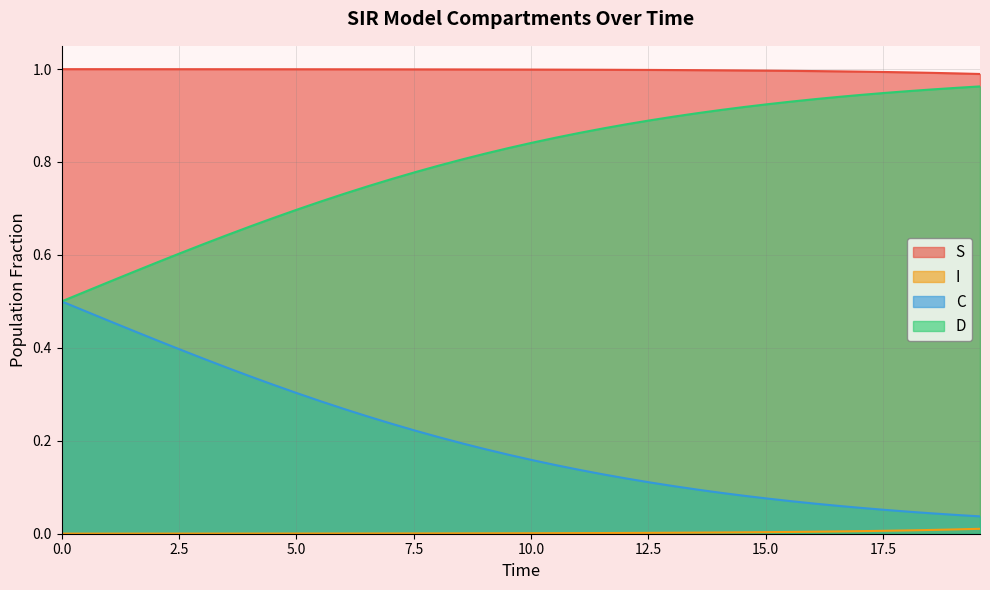

What are all the series names shown in the legend?

S, I, C, D